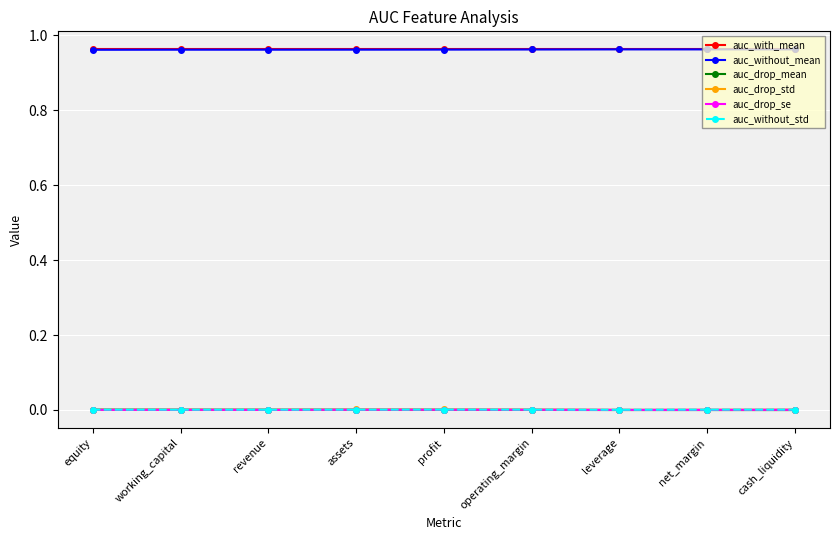

What is the label of the 7th point from the right?

revenue